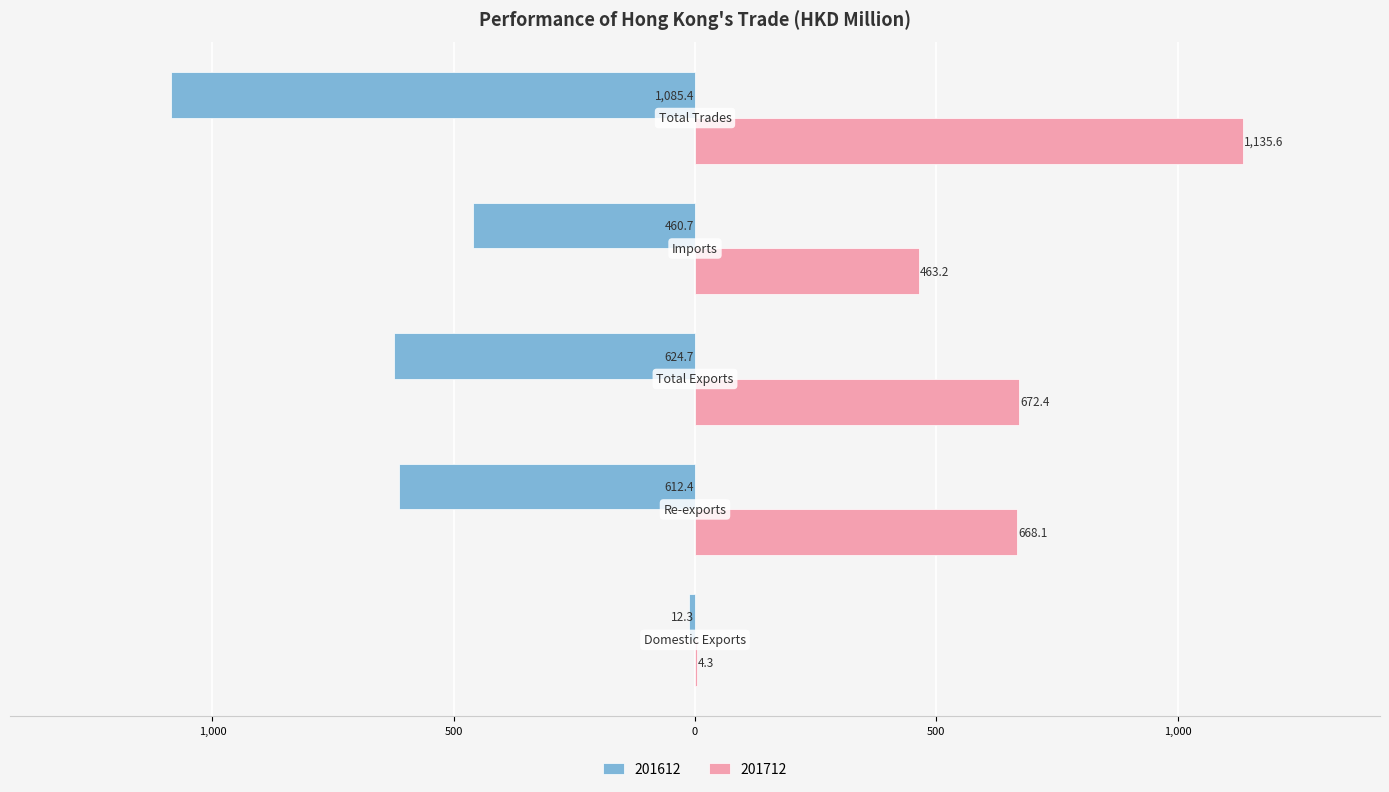

What are all the series names shown in the legend?

201612, 201712